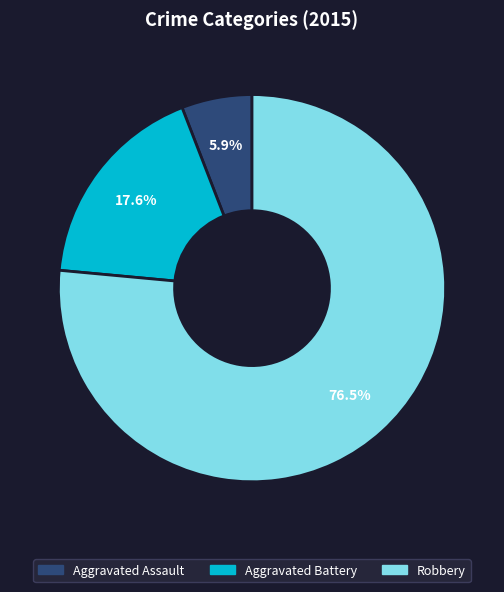

Does any single category account for the majority?

Yes